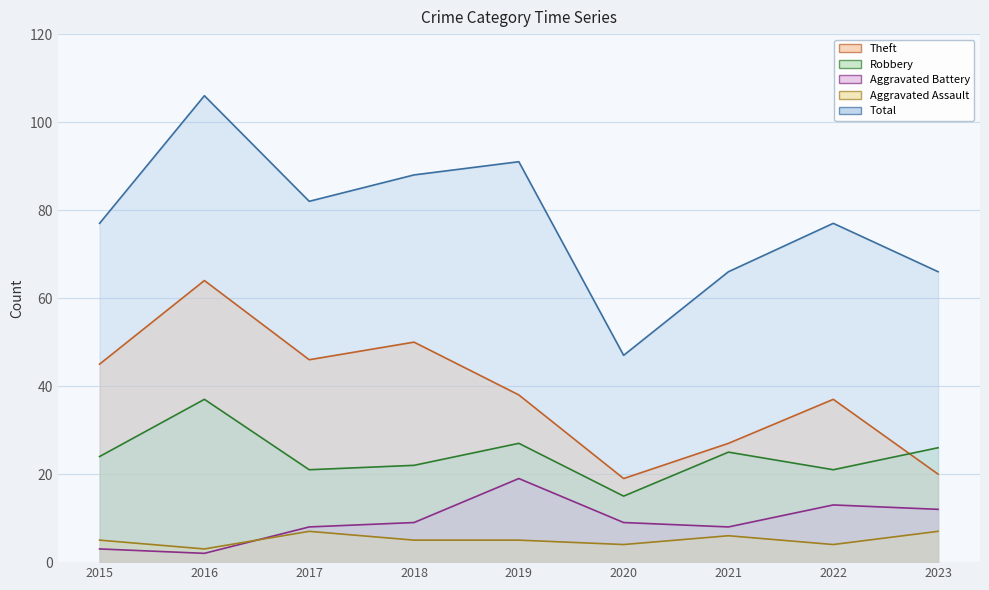

List the labels in order of Total value, smallest first.

2020, 2021, 2023, 2015, 2022, 2017, 2018, 2019, 2016